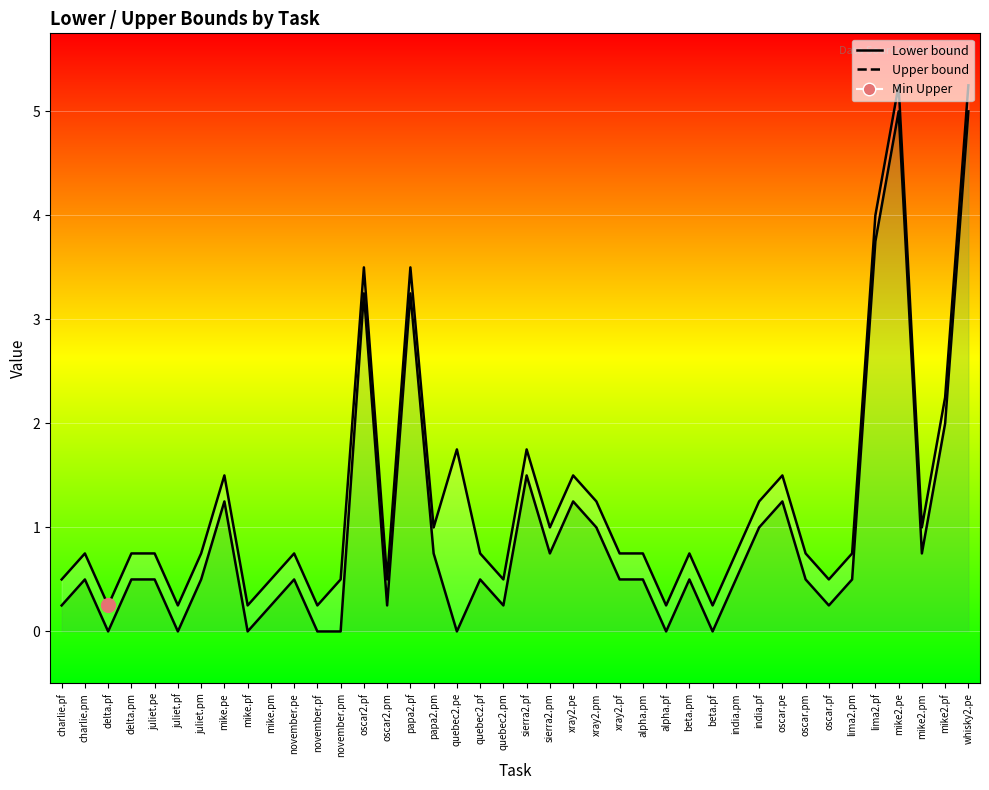

True or false: Lower and Upper cross at least once.

False